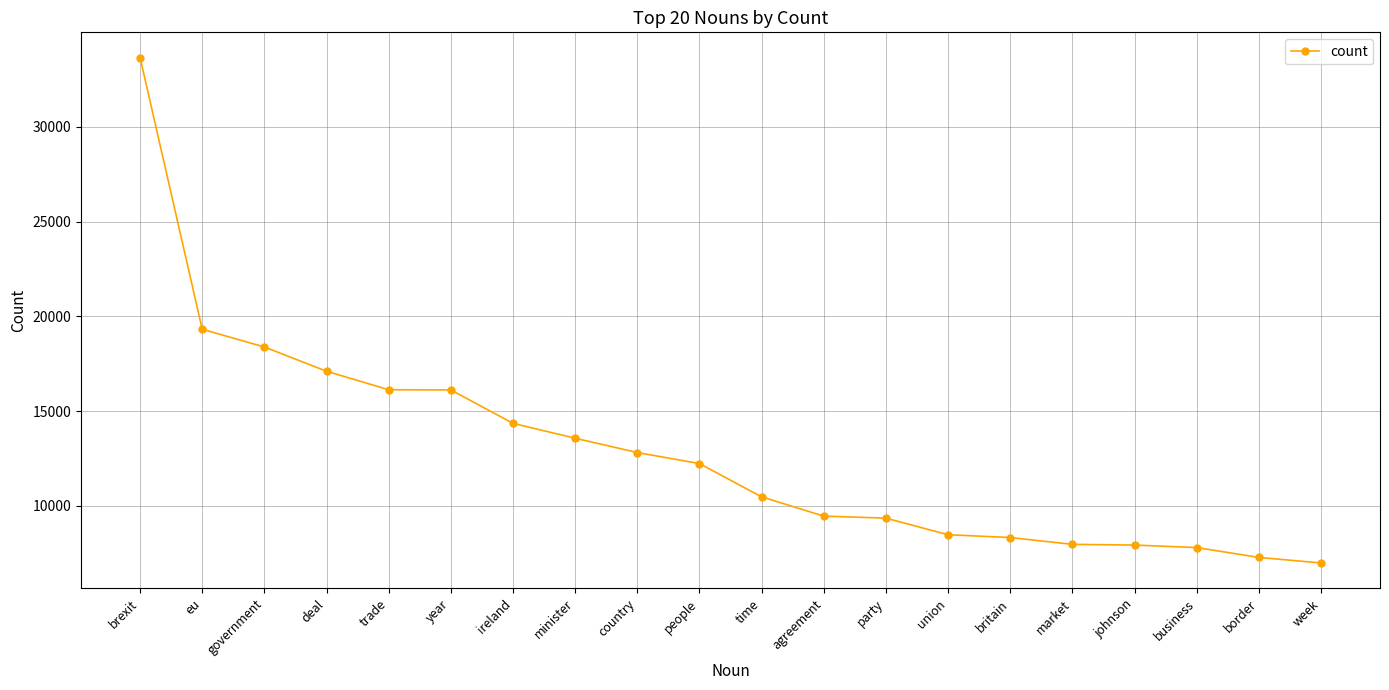

What is the label of the 6th point from the right?

britain